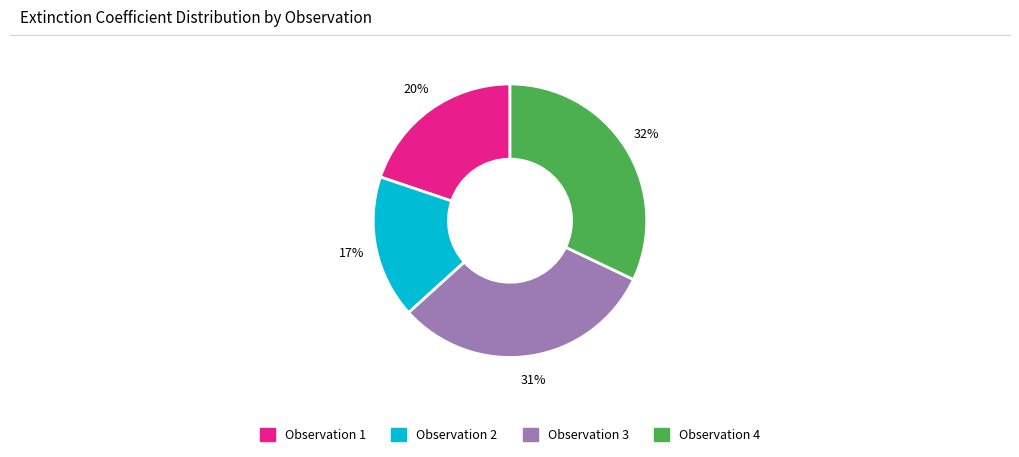

To the nearest percent, what is the average slice percentage?

25%